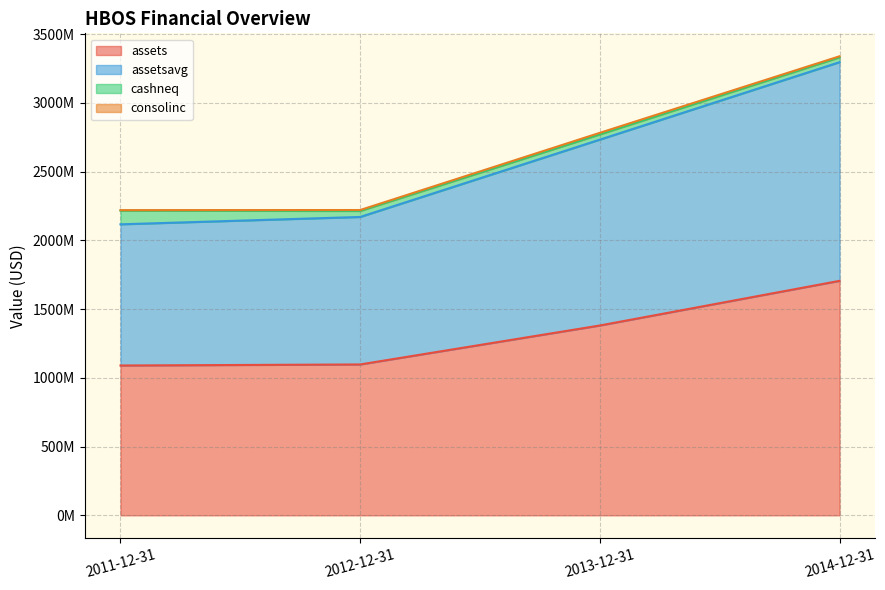

True or false: assets and assetsavg cross at least once.

False